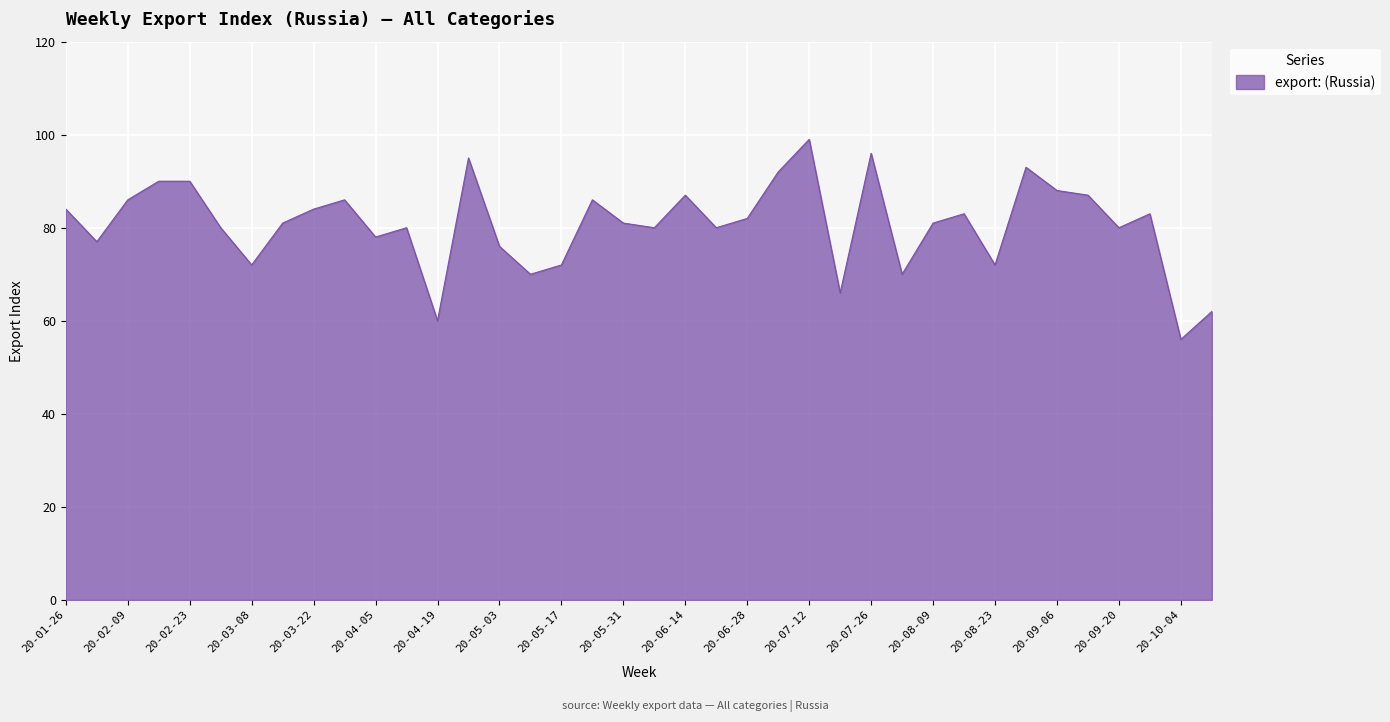

How many distinct data groups are displayed?

1